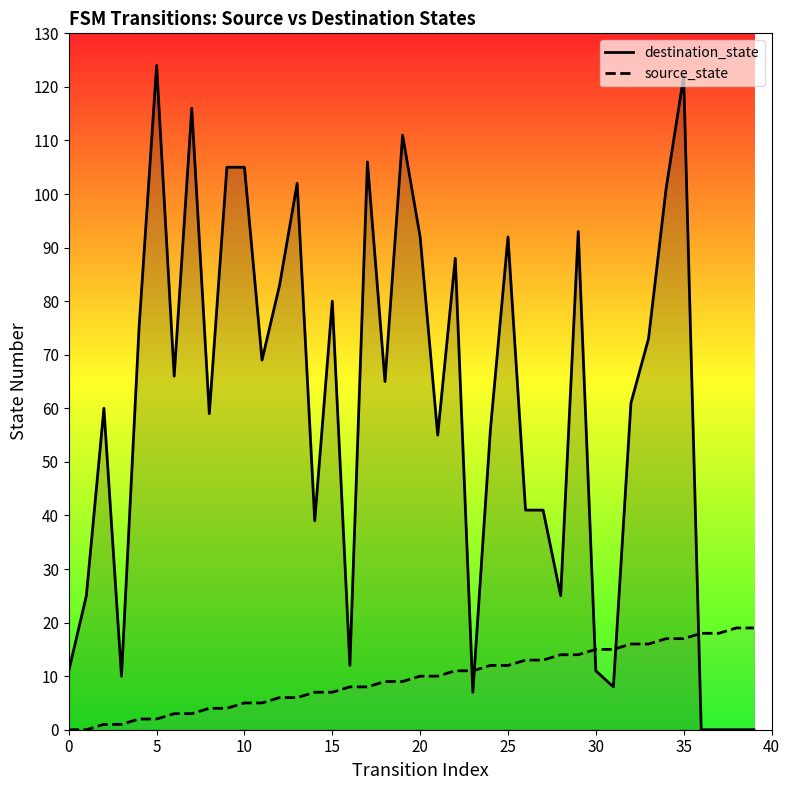

Is the value of source_state at 9 greater than the value of destination_state at 21?

No